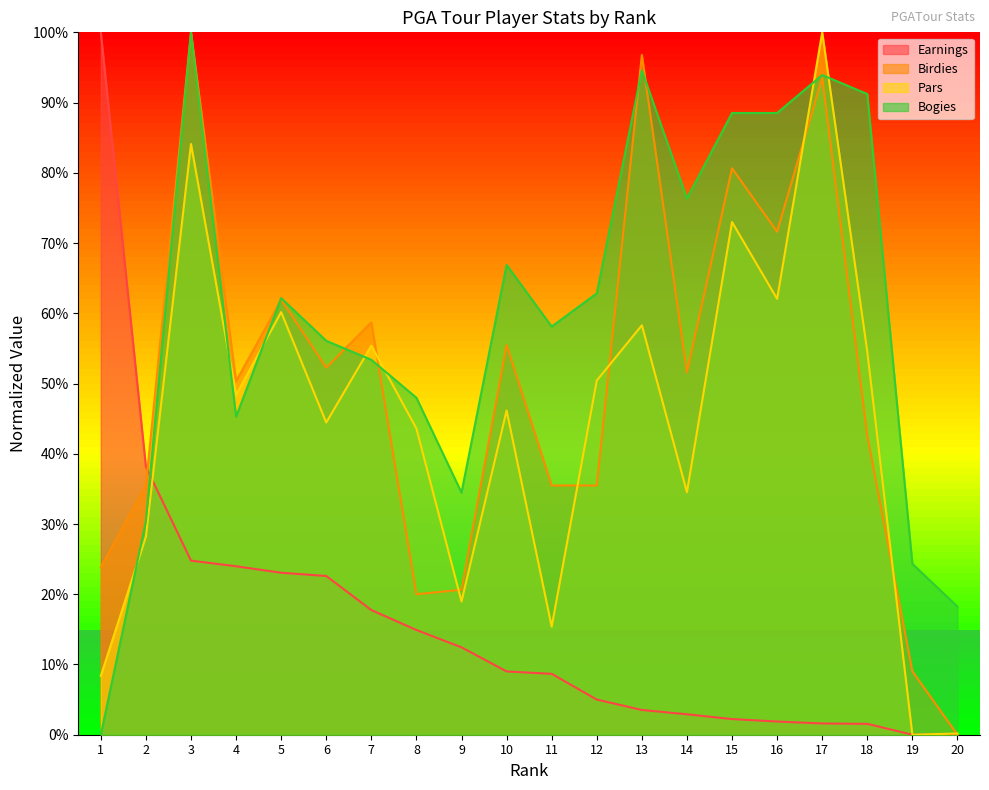

What is the approximate value of Earnings at 7?

0.2